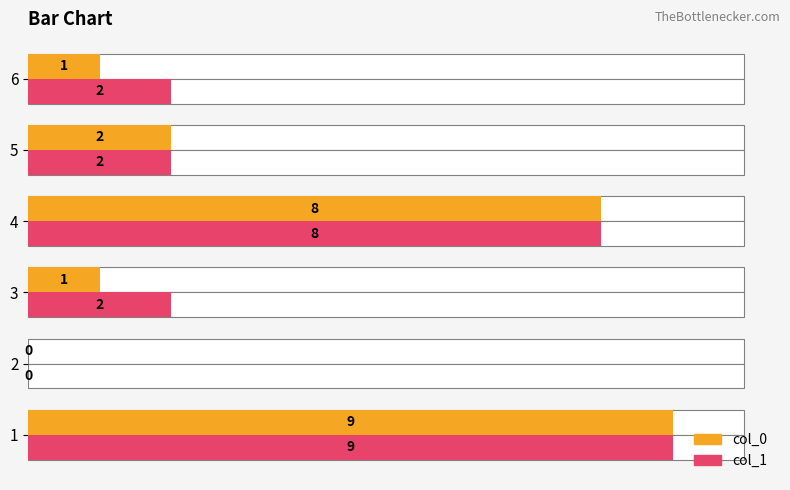

At how many categories does at least one series exceed 0?

5